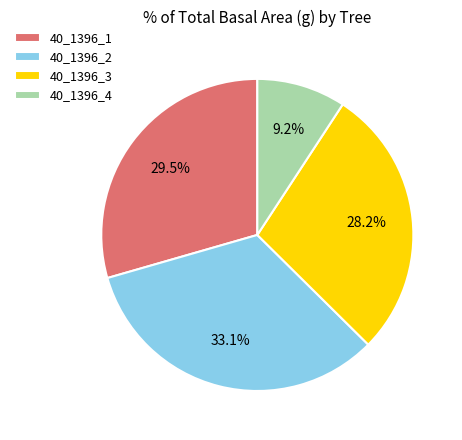

True or false: 40_1396_3 accounts for 28% of the total.

True